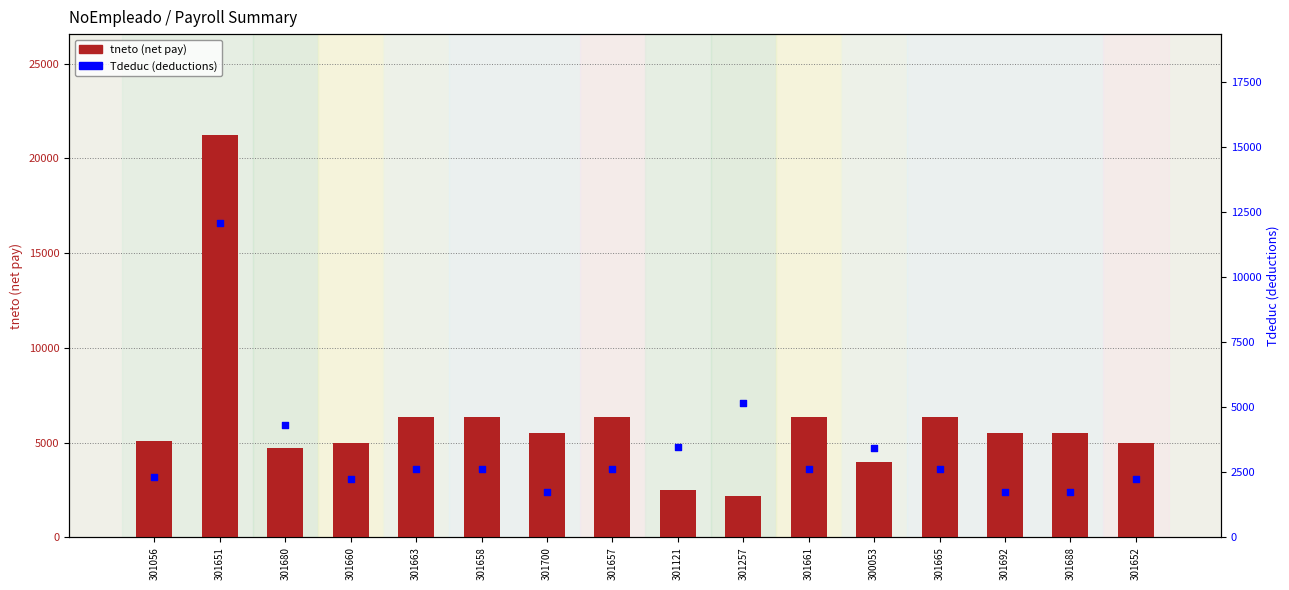

Which series has the largest Y range (max minus min)?

tneto